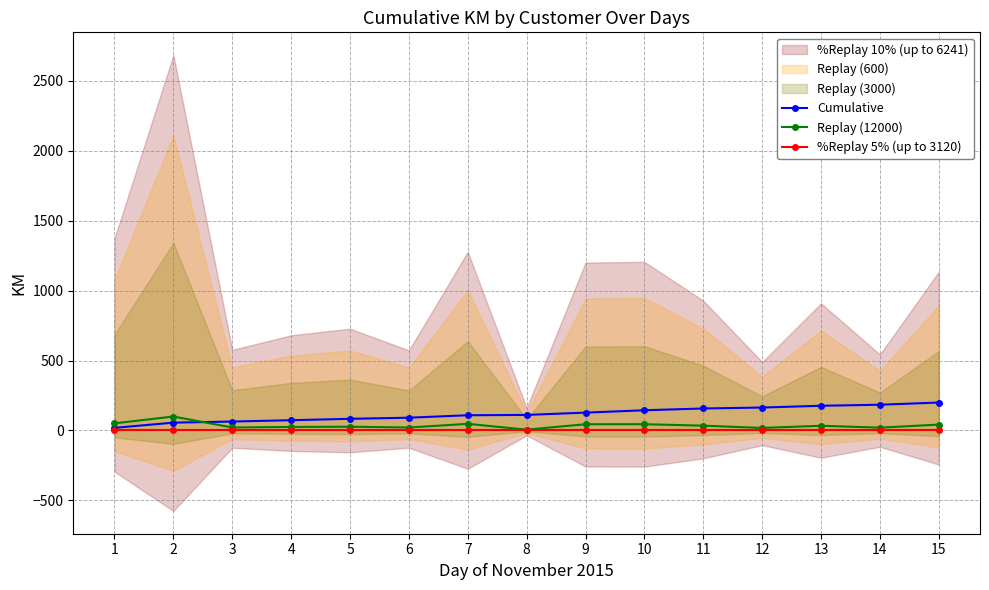

True or false: Replay (12000) has a value of 100.0 at 2.

True